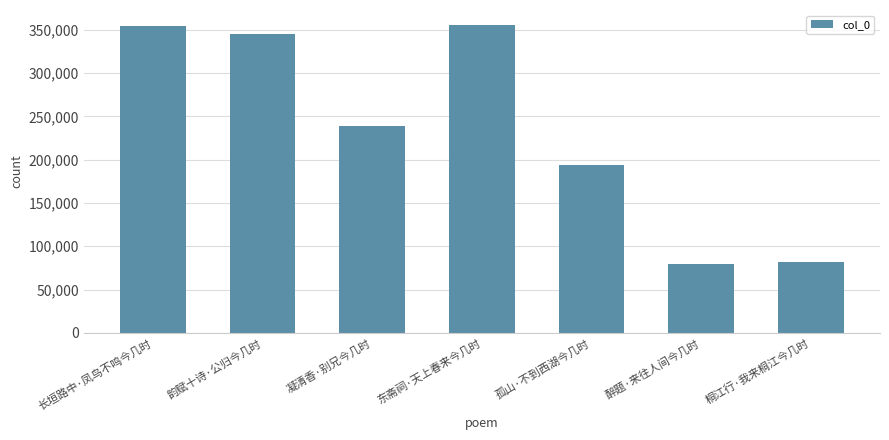

The value at 凝清香·别兄今几时 is 239183. True or false?

True